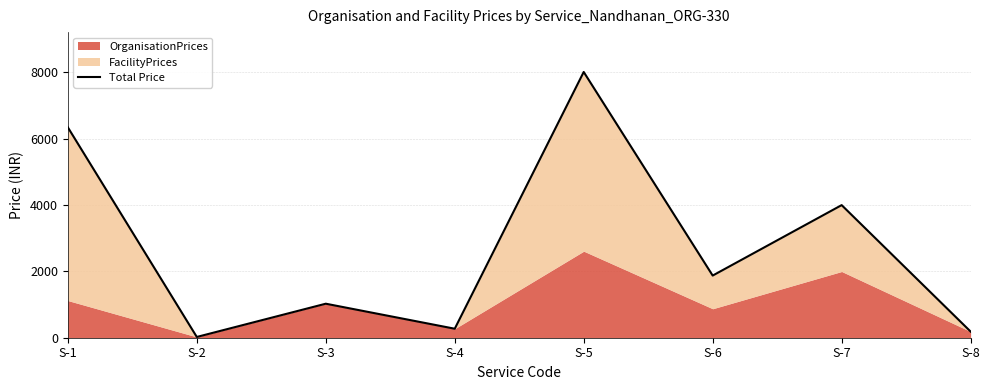

Reading left to right, extract all data points from this chart.

6340	23	1025	271	8008	1873	3996	185